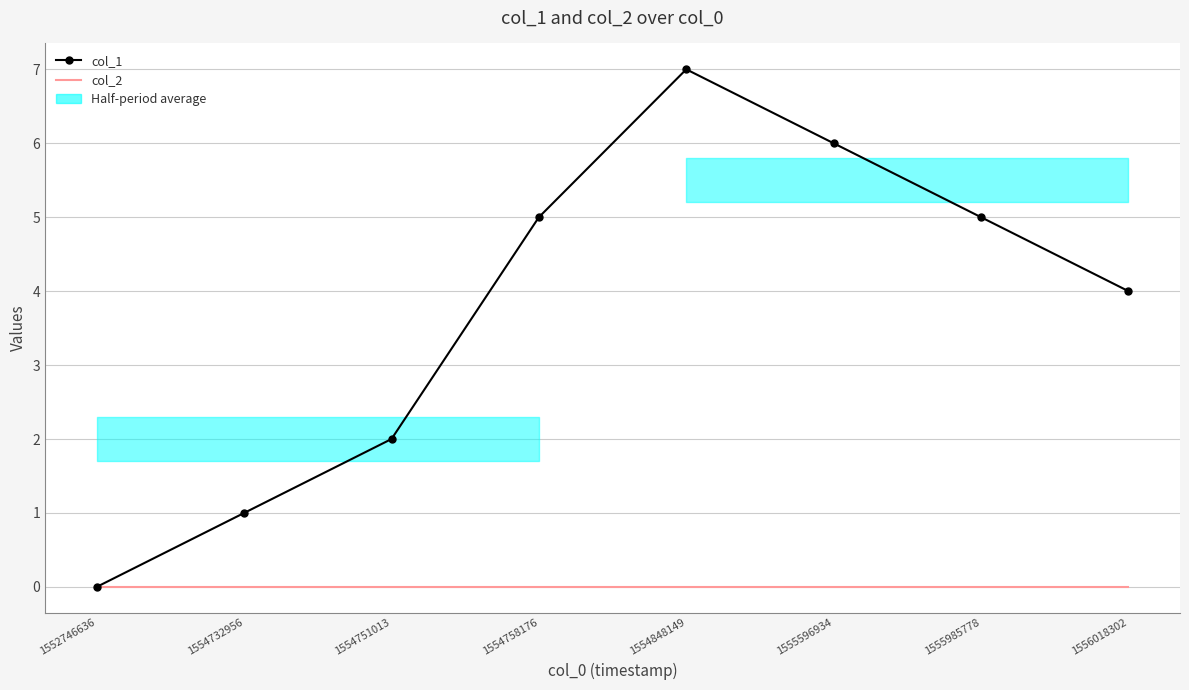

How many lines are shown in the chart?

2